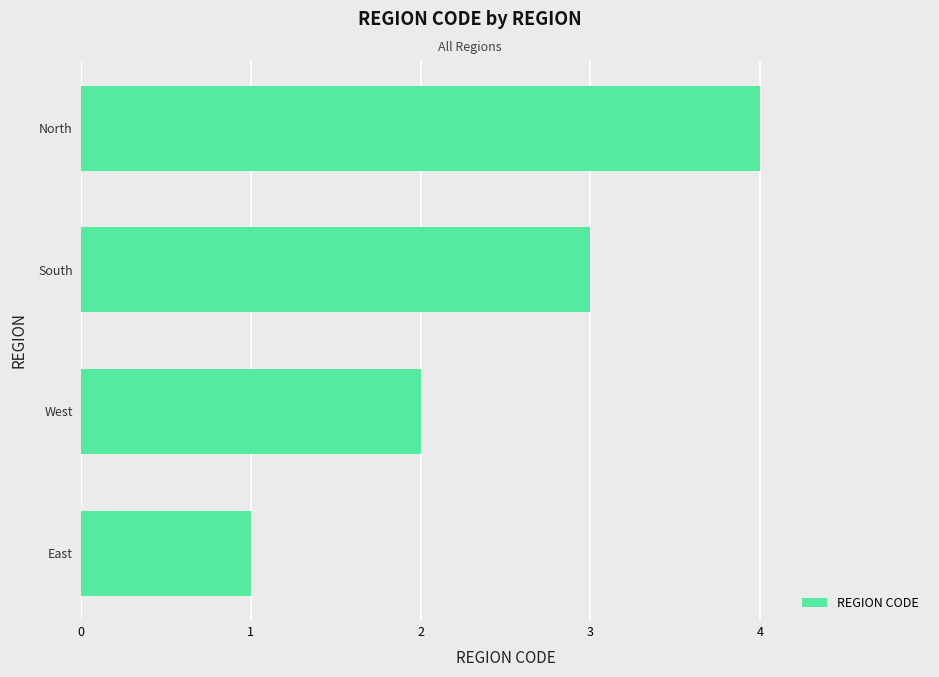

List the labels in order of value, smallest first.

East, West, South, North